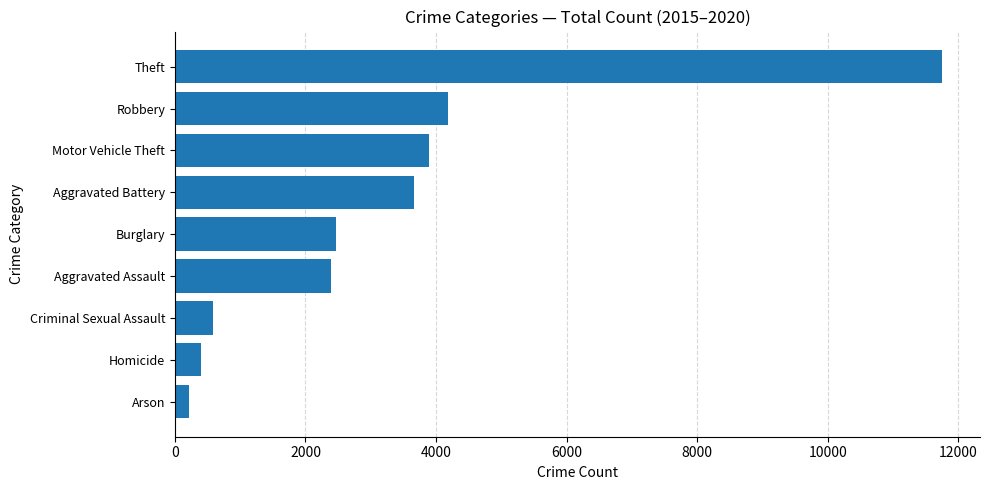

What is the difference between the maximum and minimum values?

11526